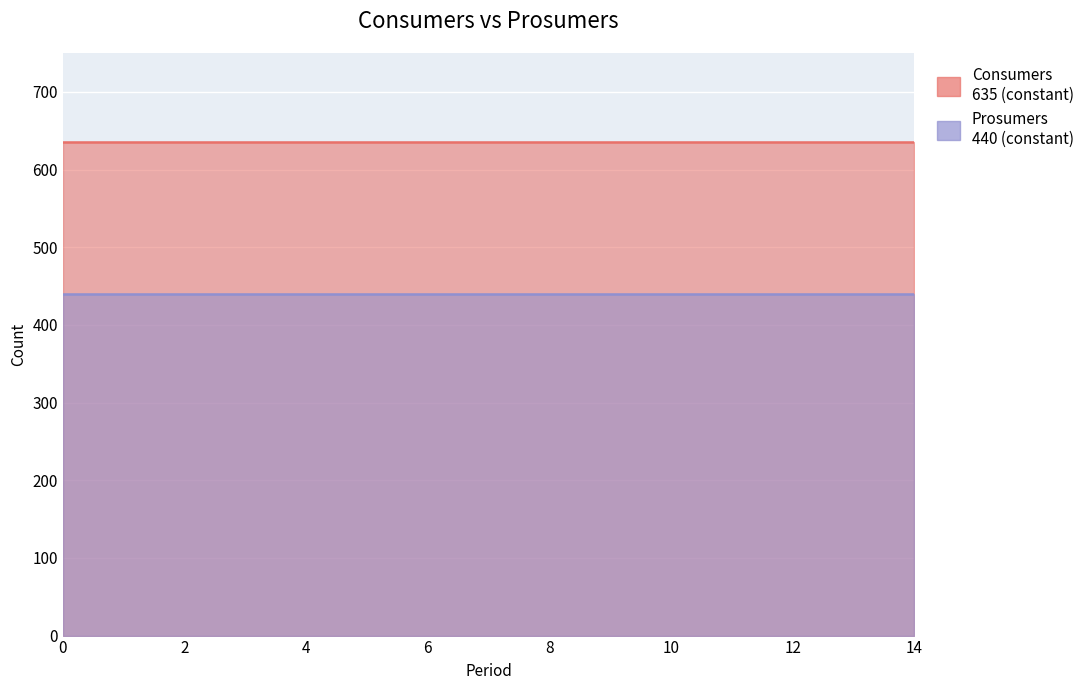

Reading right to left, extract all data points from this chart.

Consumers: 635	635	635	635	635	635	635	635	635	635	635	635	635	635	635
Prosumers: 440	440	440	440	440	440	440	440	440	440	440	440	440	440	440